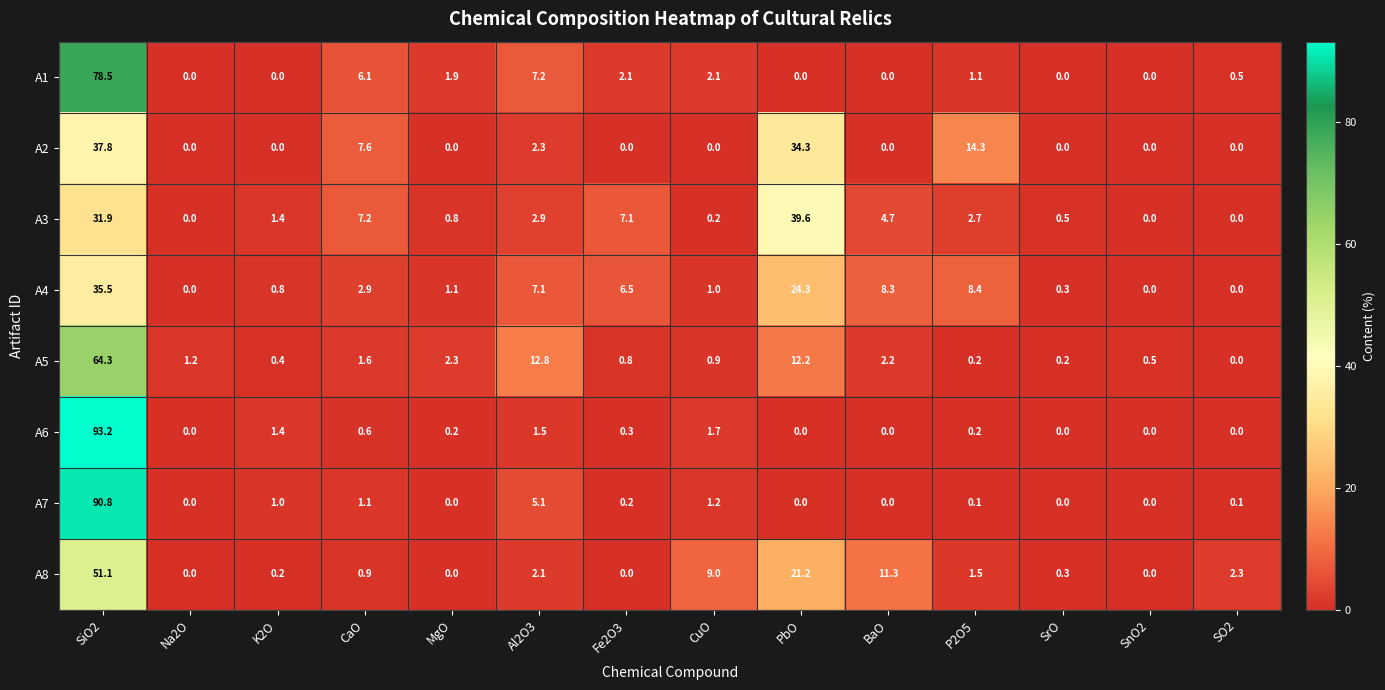

At which label is A7 closest to 45?

Al2O3